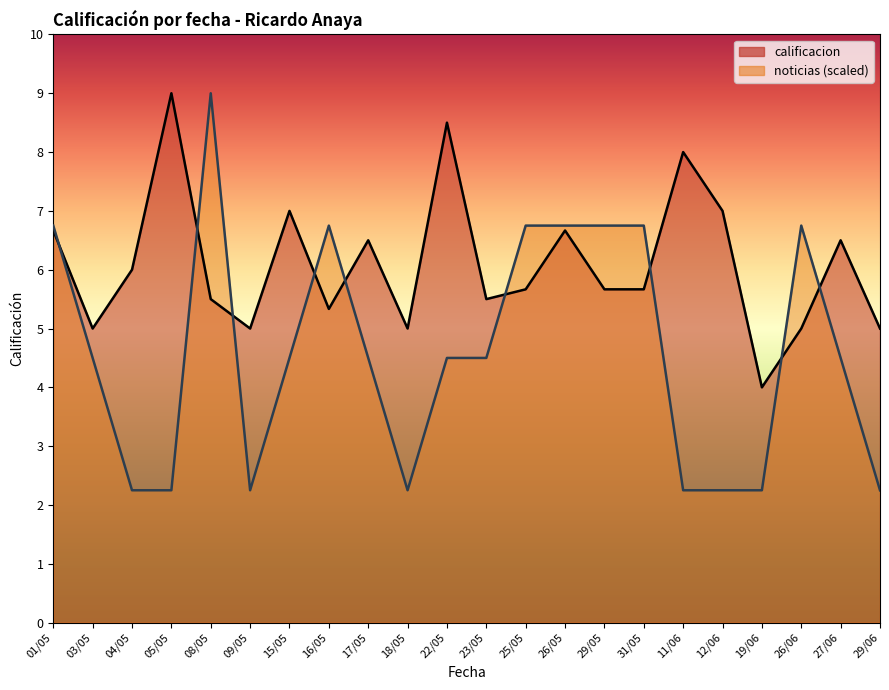

Does the chart have visible grid lines?

No